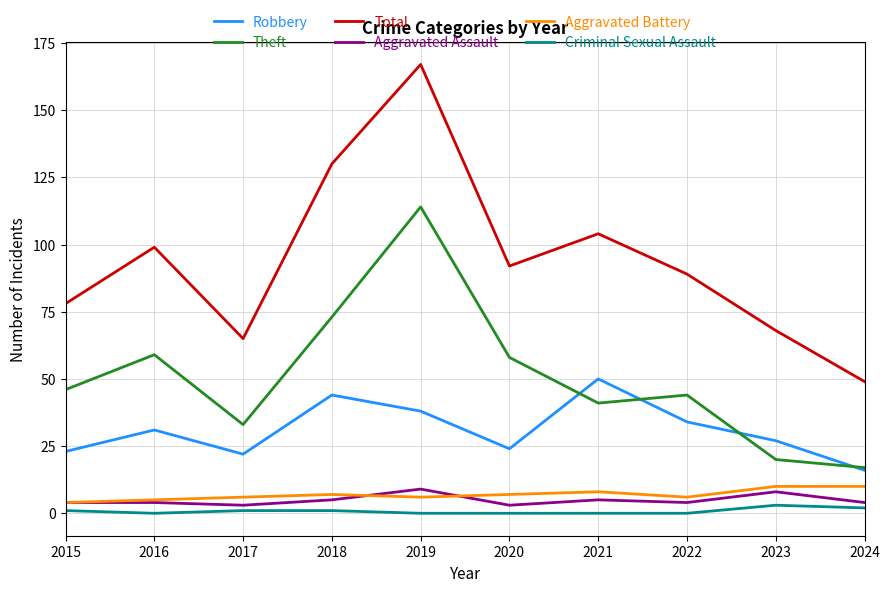

At which label does Total reach its peak?

2019